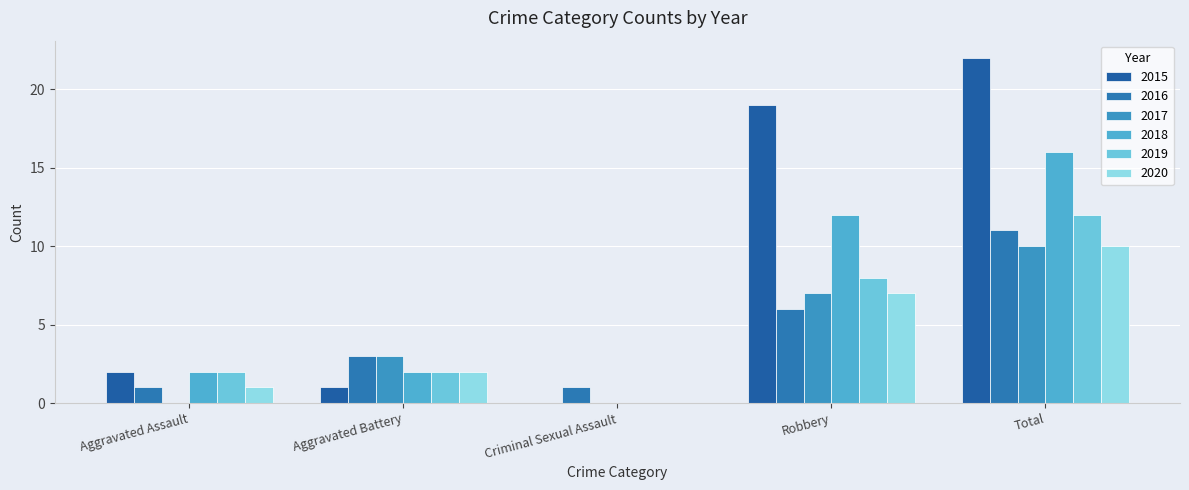

The 2016 series shows 2 at Criminal Sexual Assault. True or false?

False